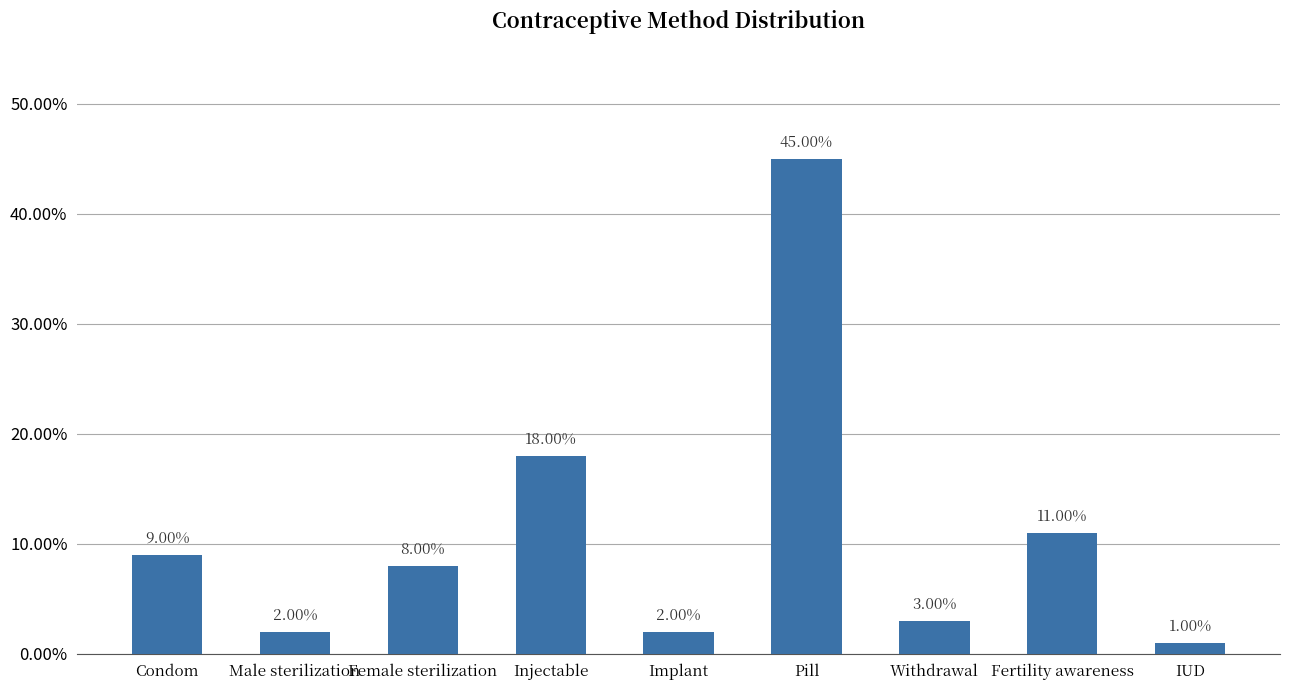

Are the bars horizontal?

No